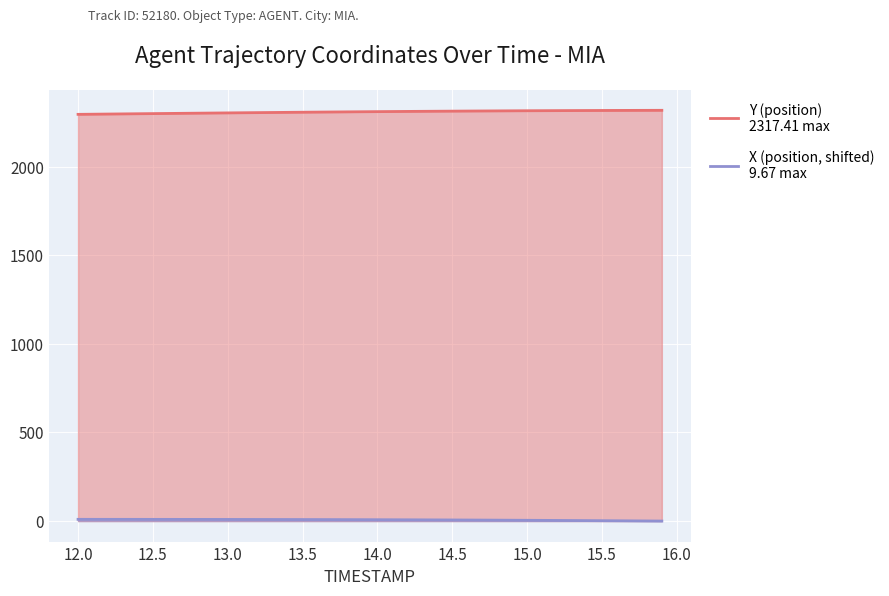

Is the value of X (position) at 36 greater than the value of Y (position) at 24?

No